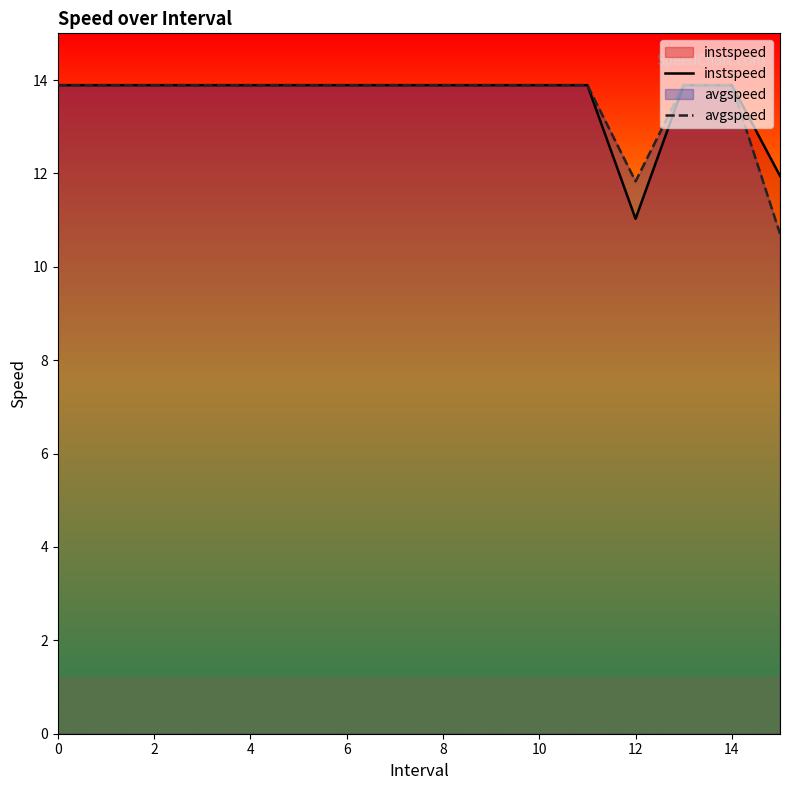

What is the minimum value shown in the chart?

10.7